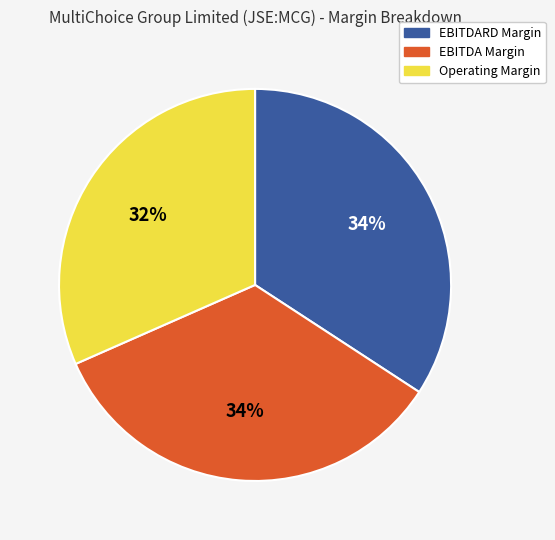

Is there any slice that represents more than half of the pie?

No